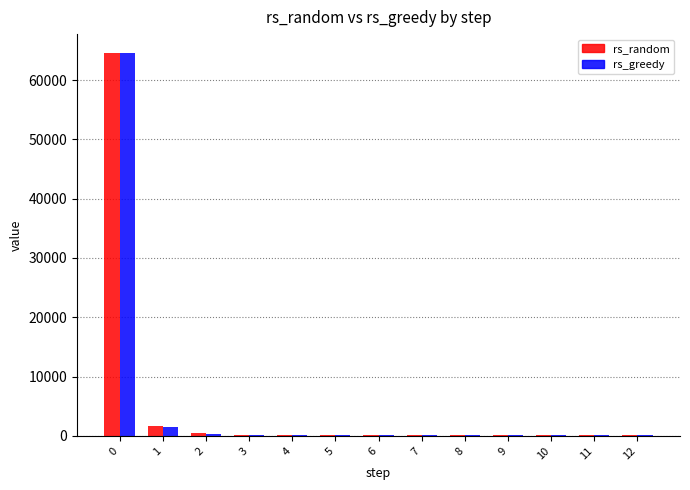

What is the sum of all rs_greedy values?

68200